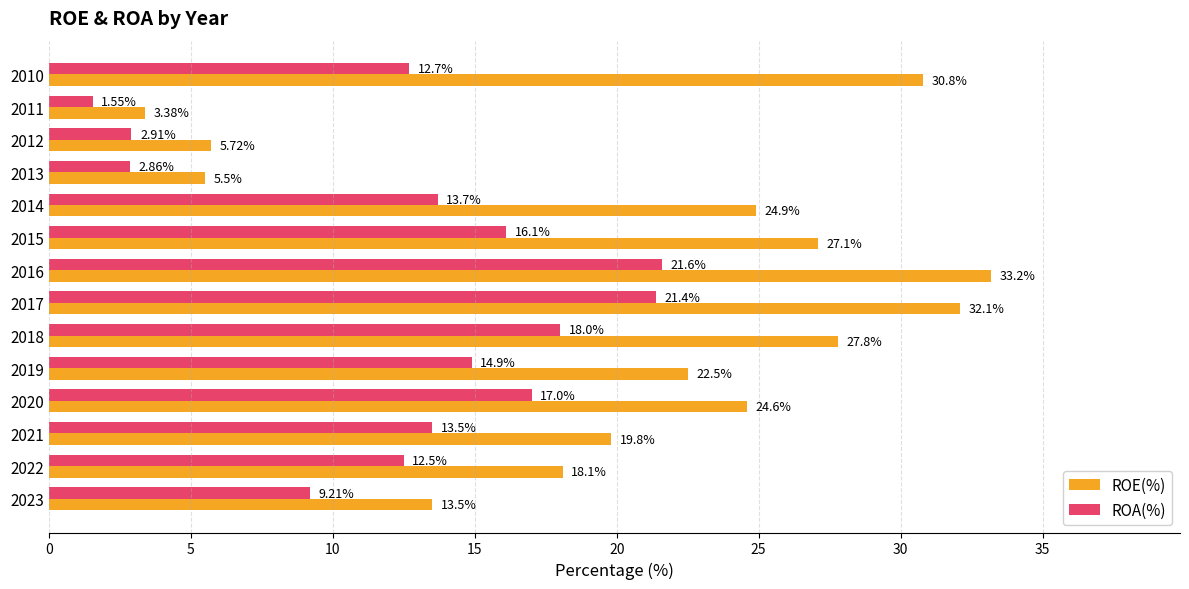

Which series has the largest total across all categories?

ROE(%)